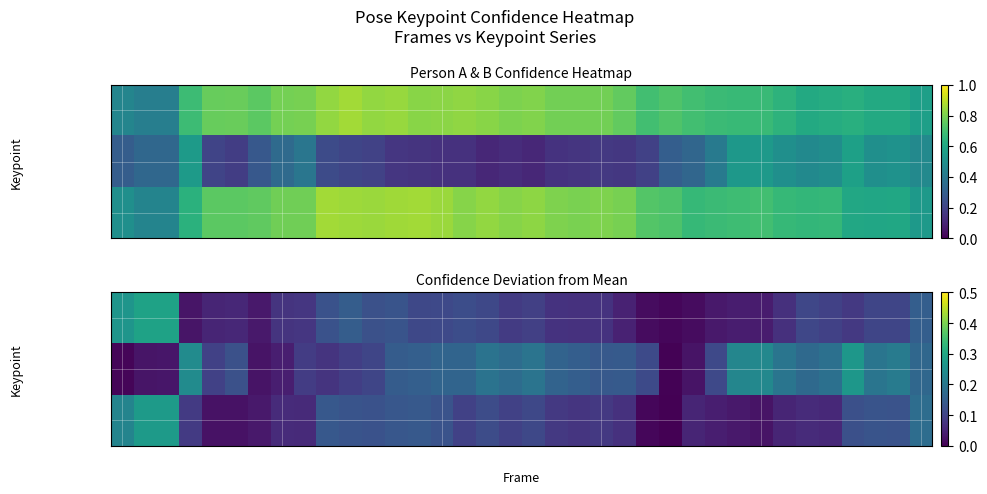

What is the maximum value for b_nose_conf?

0.3